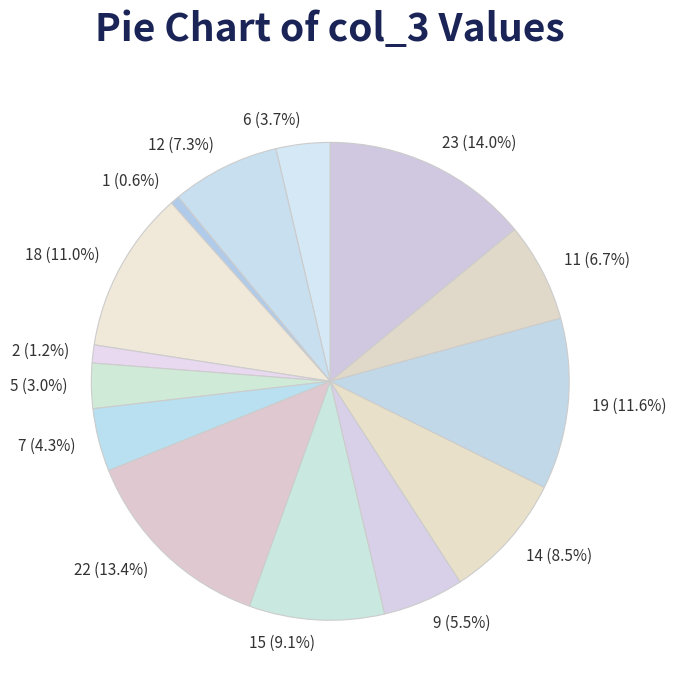

Does any single category account for the majority?

No